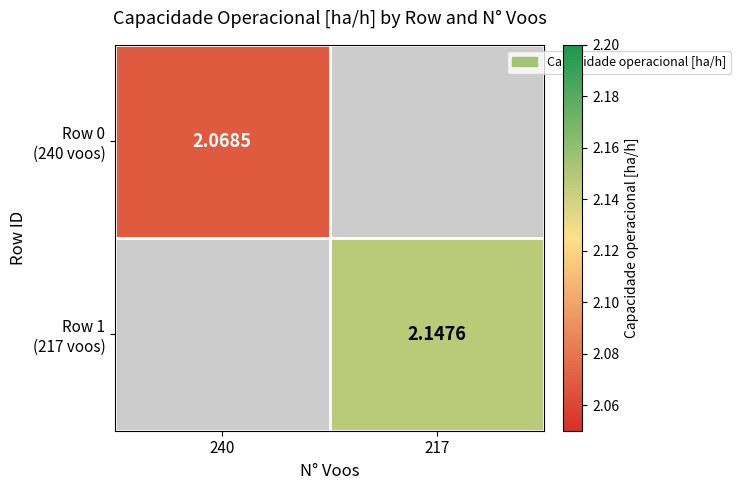

Count the number of data series in this chart.

2